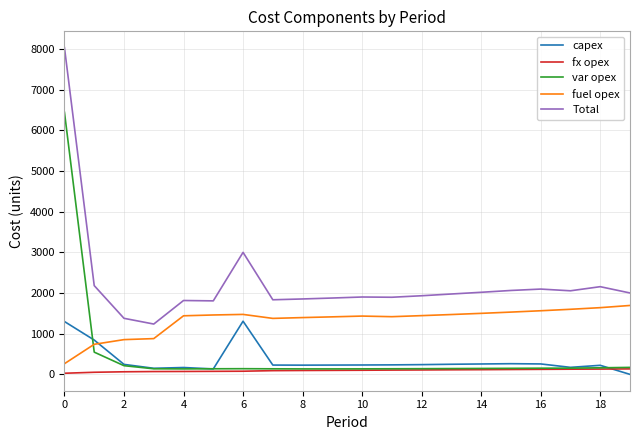

How many intersections are there between fuel opex and var opex?

1